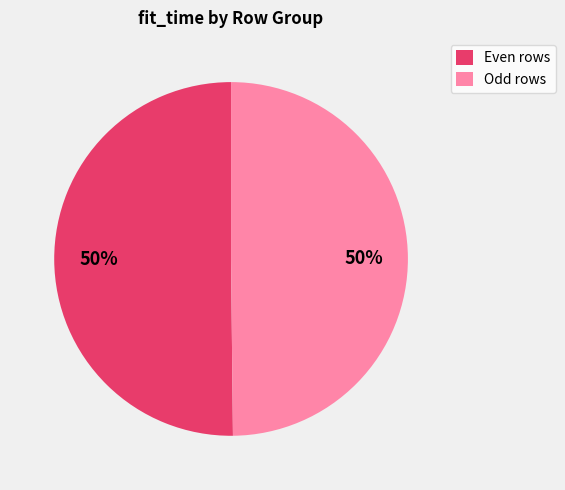

True or false: Even rows accounts for 43% of the total.

False